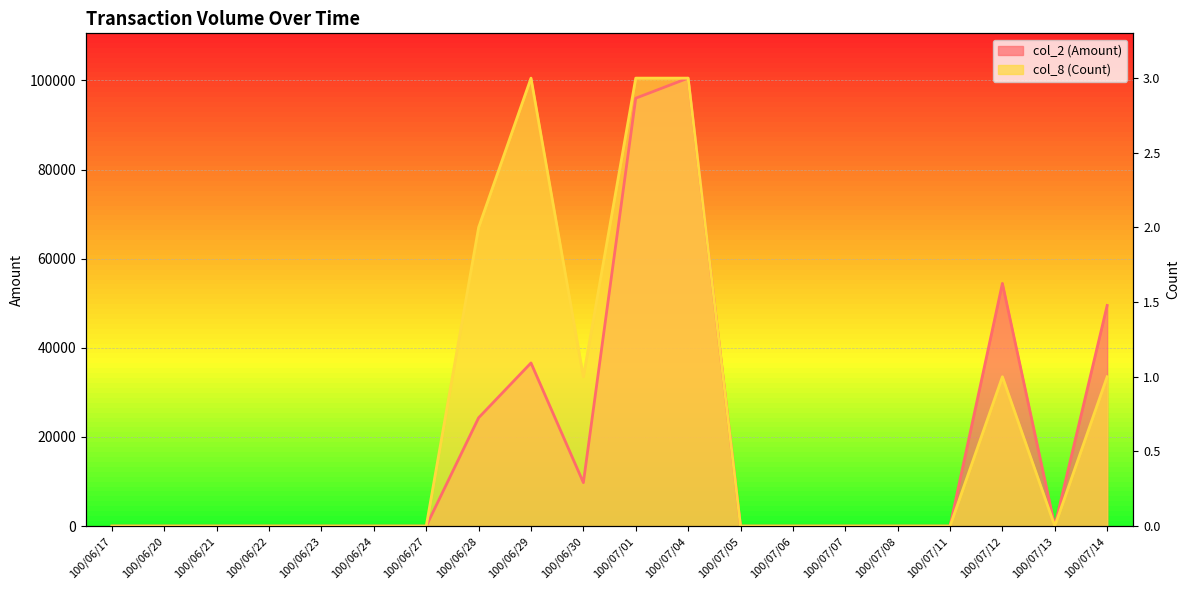

Where is the first local maximum for col_2 (Amount)?

100/06/29